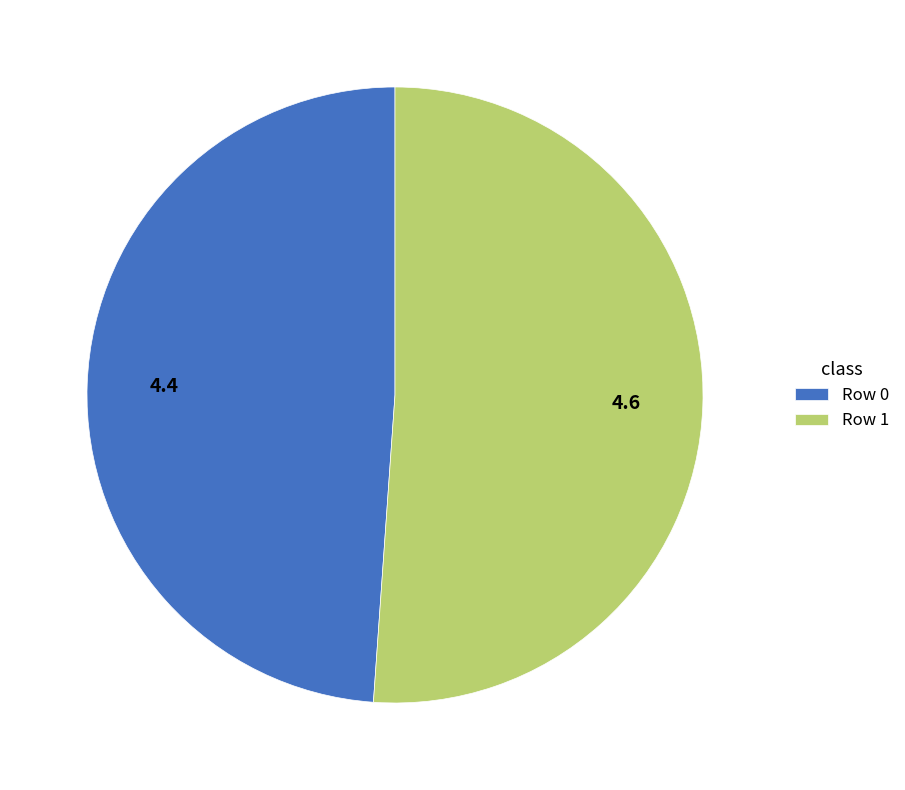

Which has a higher value, Row 1 or Row 0?

Row 1